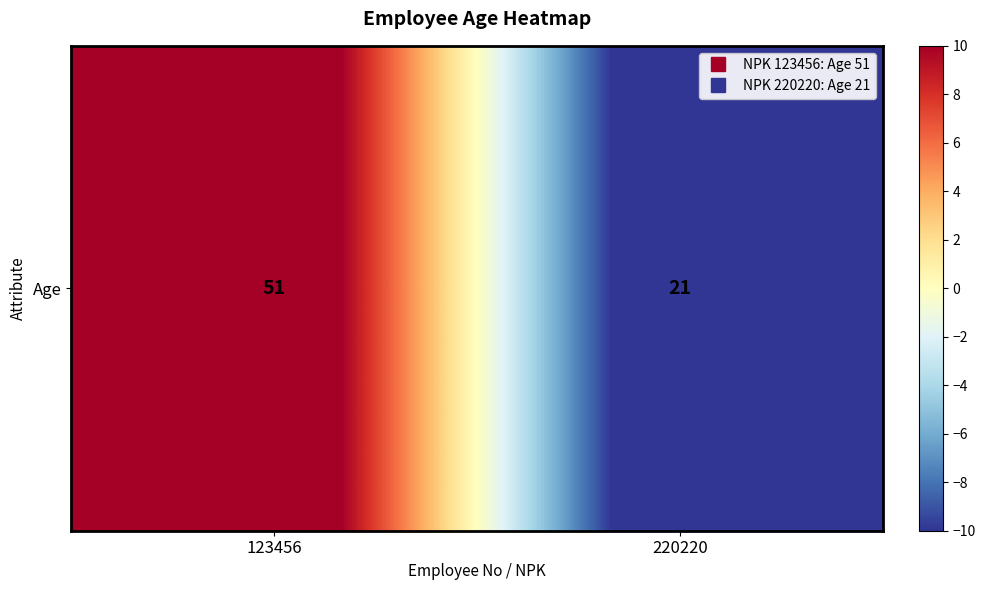

Which category has the highest value across all series?

123456